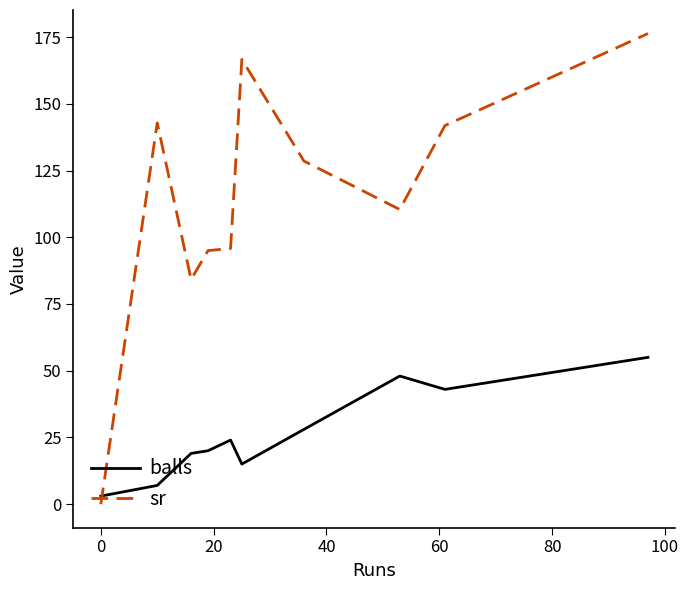

Which series has the largest range (max minus min)?

sr